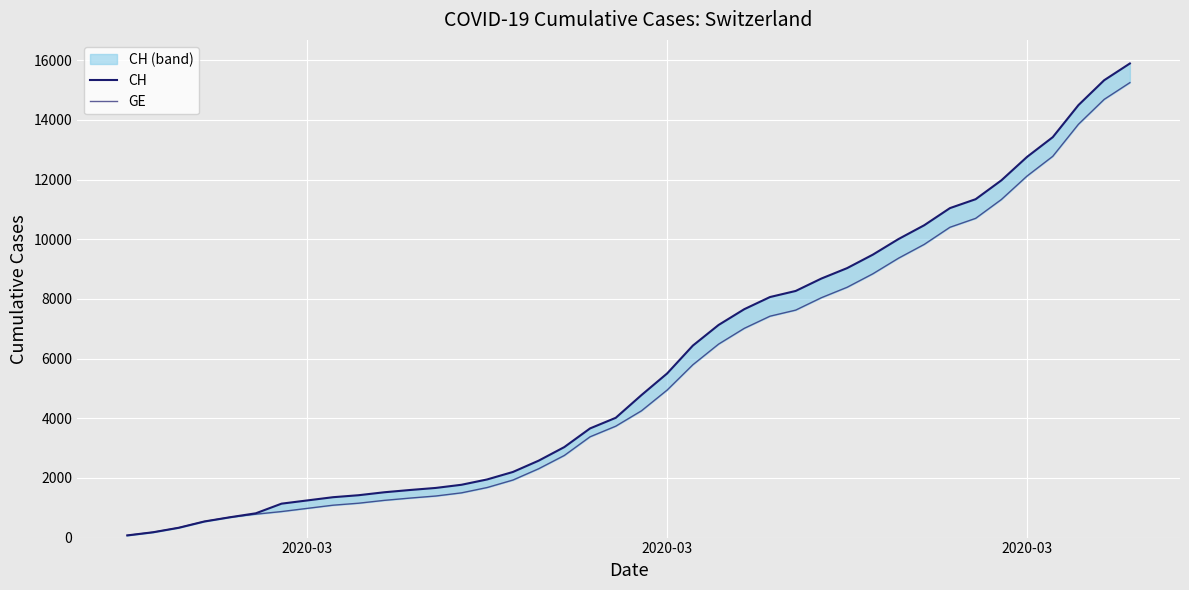

True or false: CH has more than 1 points higher than both neighbors.

False